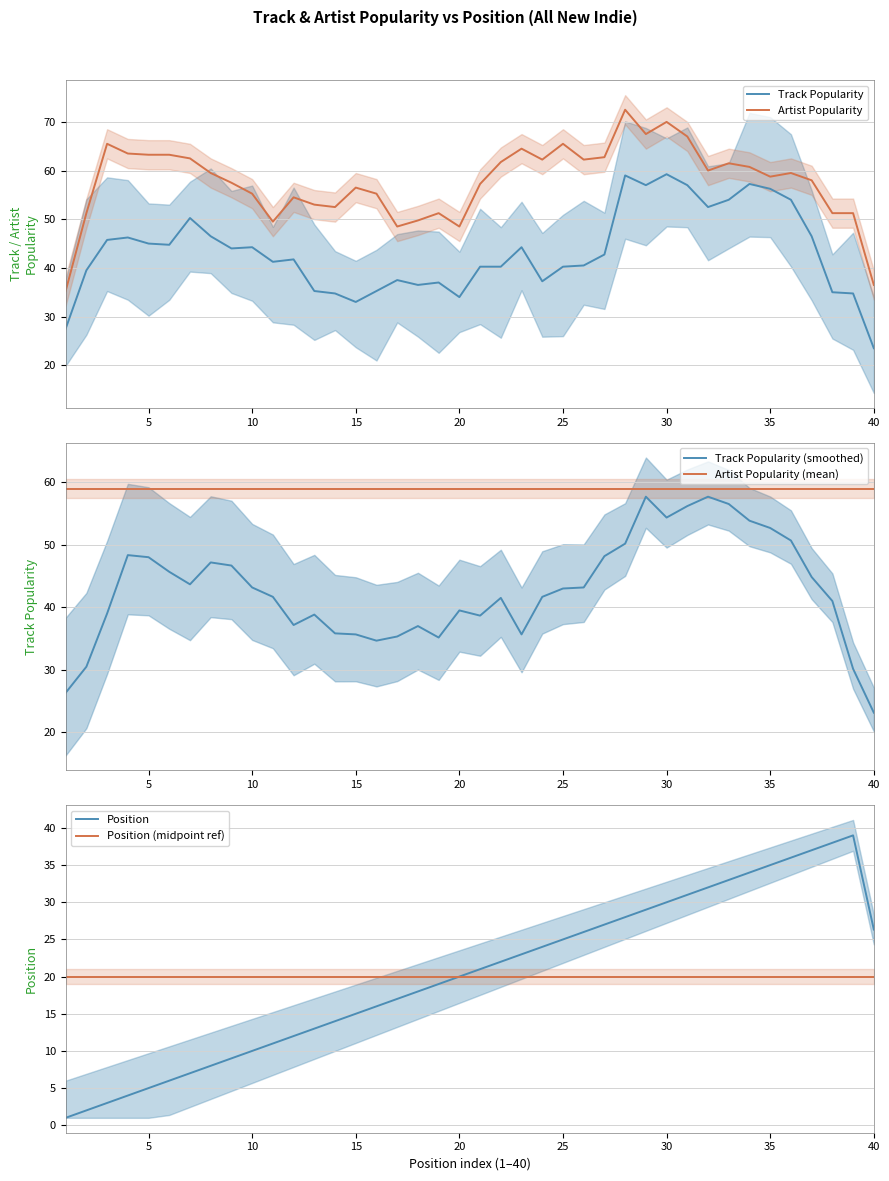

Is it true that Artist Popularity equals 125.5 at 30?

False